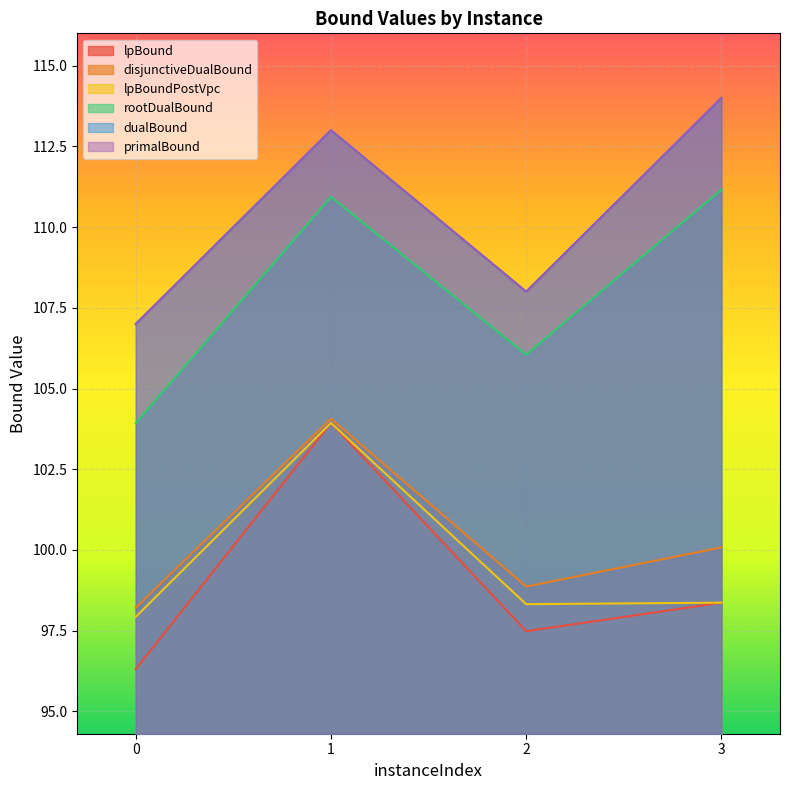

What is the difference between the second highest and minimum values in the rootDualBound series?

7.0